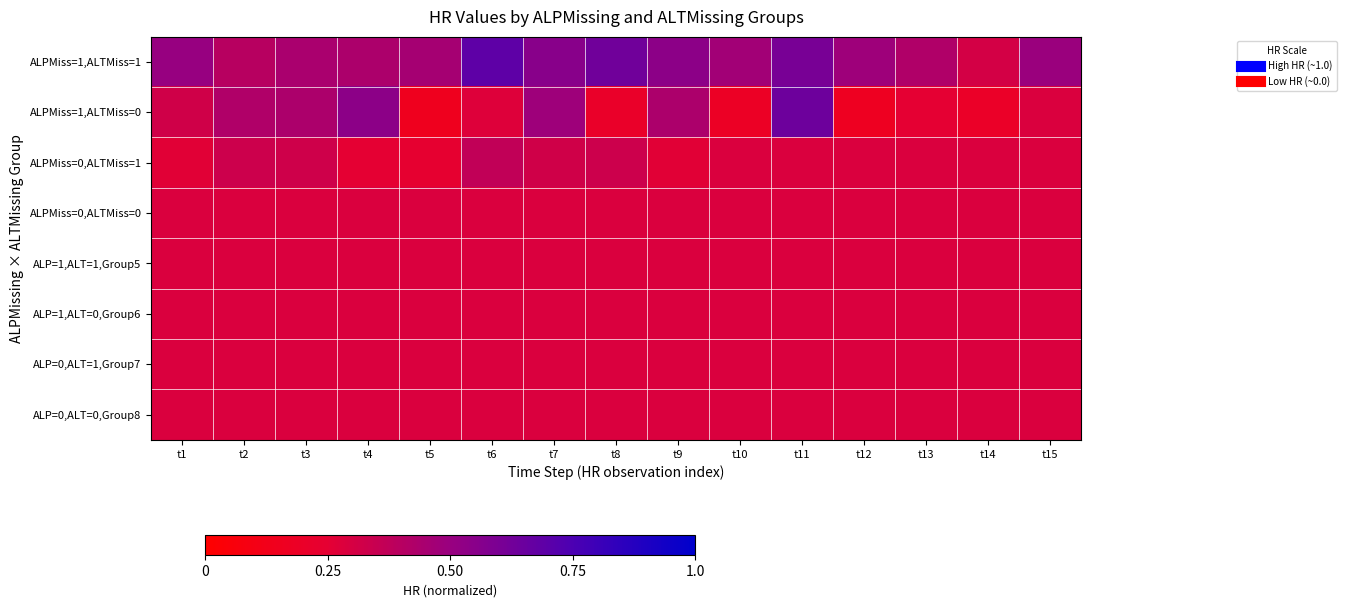

What is the difference between the highest and lowest values at t14?

0.1